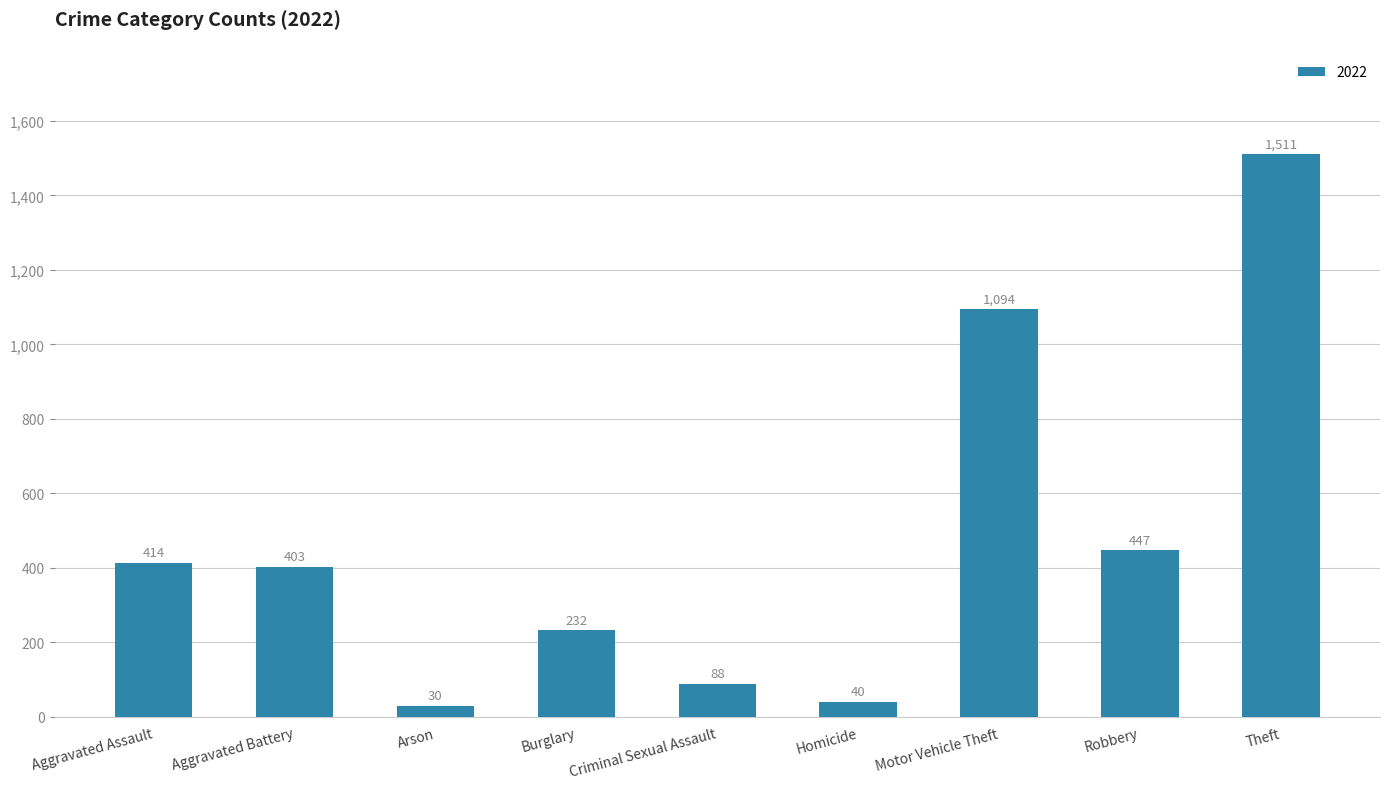

Rank the categories by value from highest to lowest.

Theft, Motor Vehicle Theft, Robbery, Aggravated Assault, Aggravated Battery, Burglary, Criminal Sexual Assault, Homicide, Arson